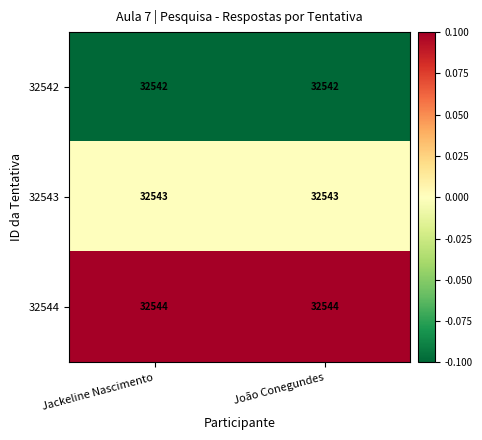

Which series has the largest total across all categories?

32544